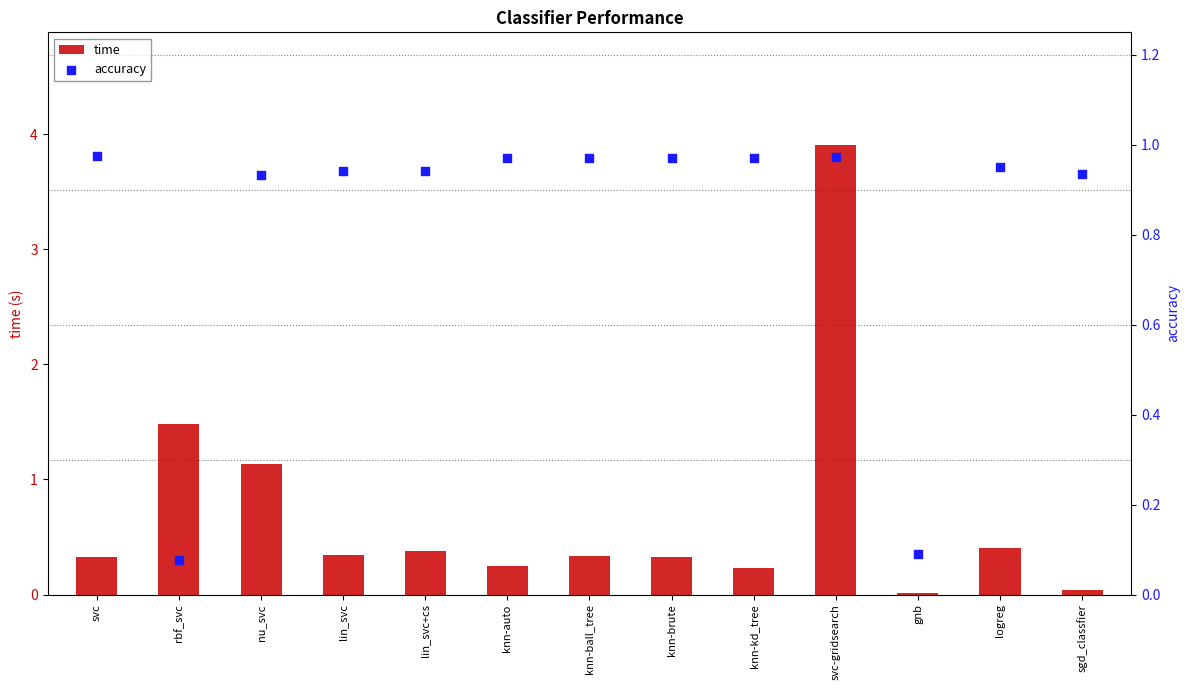

At which category is the sum across all series the highest?

svc-gridsearch